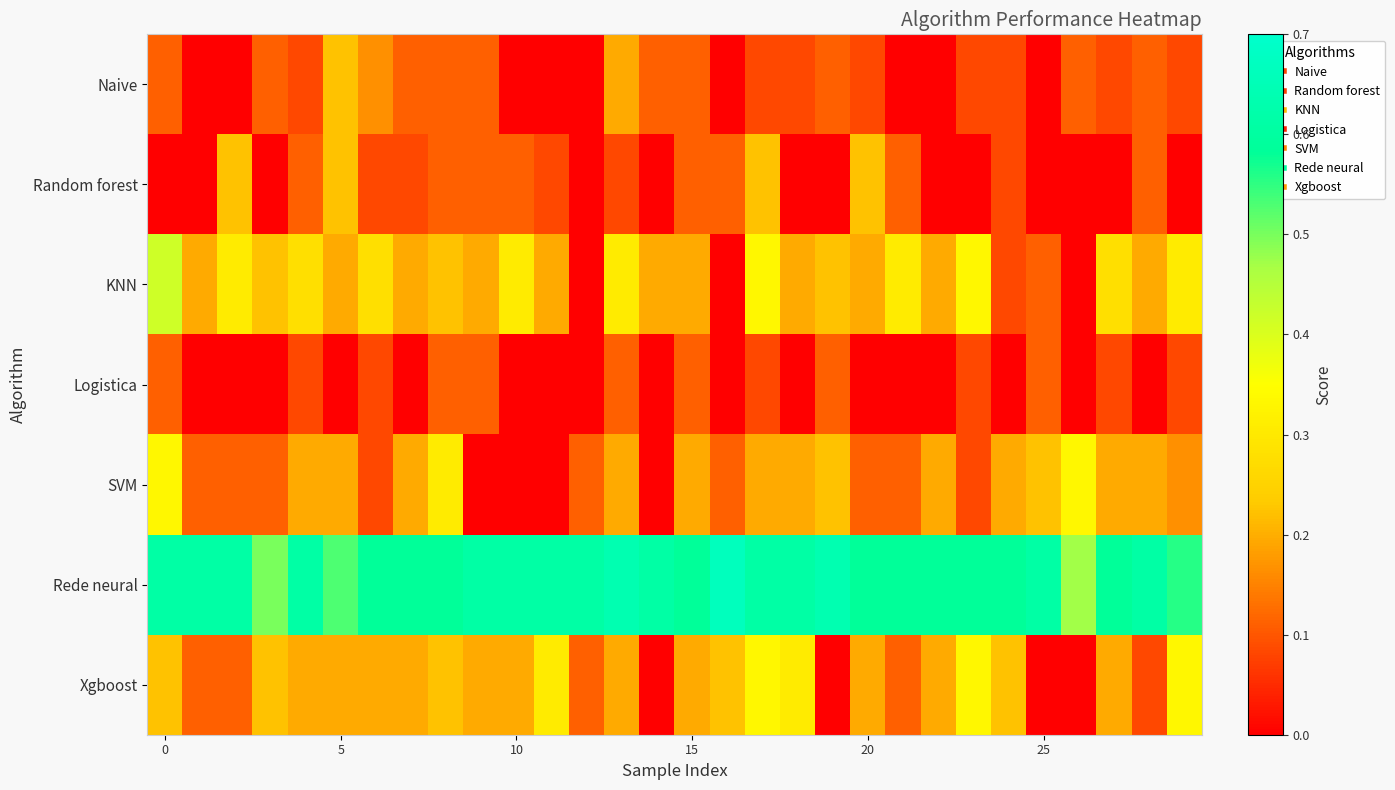

How many series are shown in this chart?

7